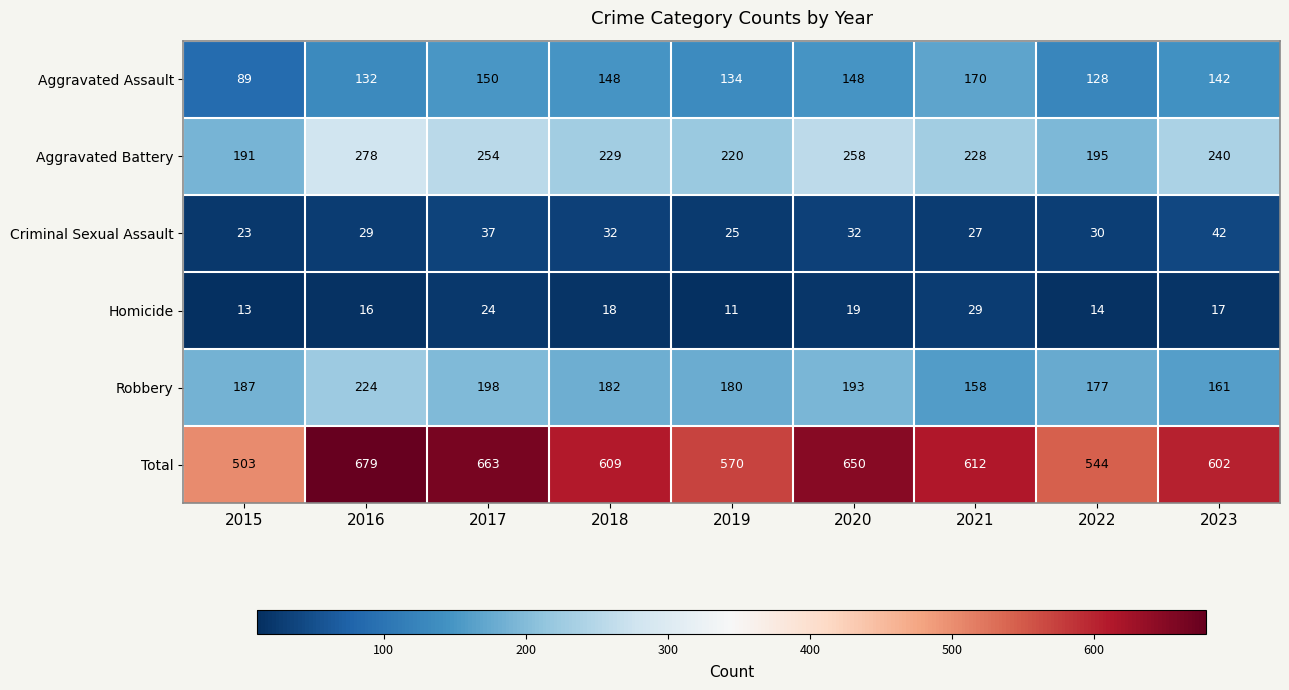

What is the spread (max minus min) of values at 2022?

530